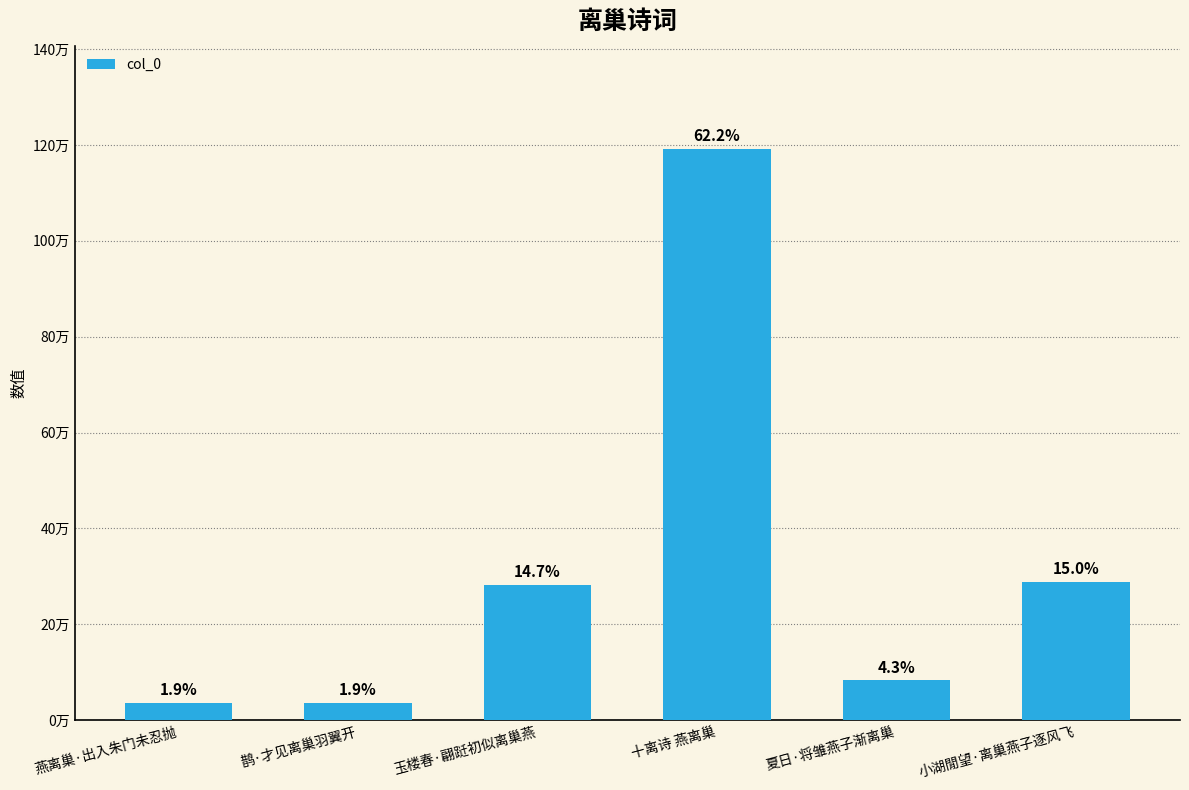

List the labels in order of value, largest first.

十离诗 燕离巢, 小湖閒望·离巢燕子逐风飞, 玉楼春·翩跹初似离巢燕, 夏日·将雏燕子渐离巢, 燕离巢·出入朱门未忍抛, 鹊·才见离巢羽翼开